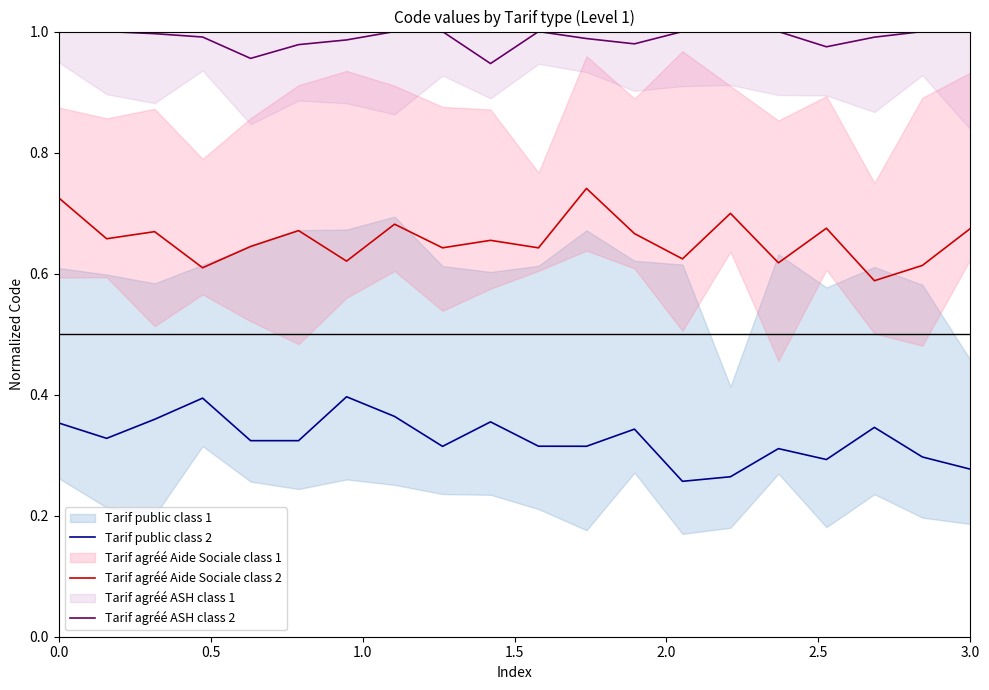

True or false: Tarif public class 2 has a value of 0.4 at 3.0.

False